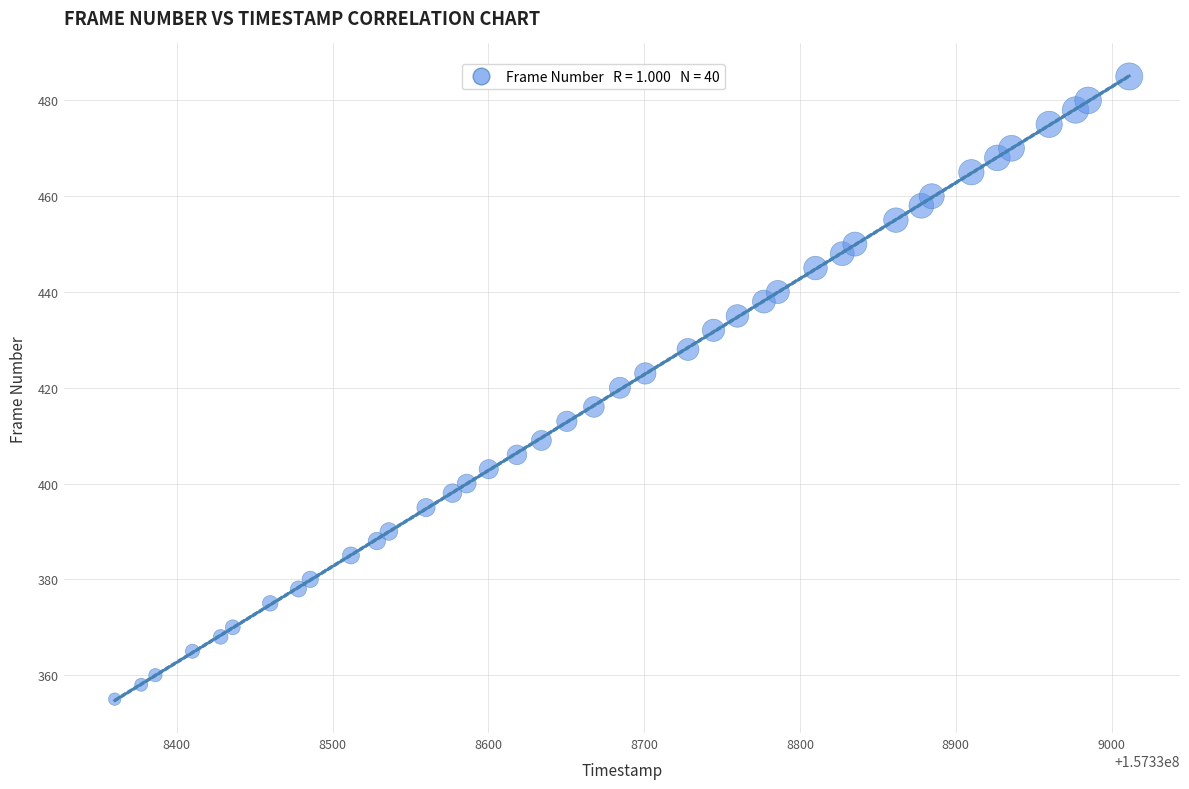

What is the range of Y values (max minus min)?

130